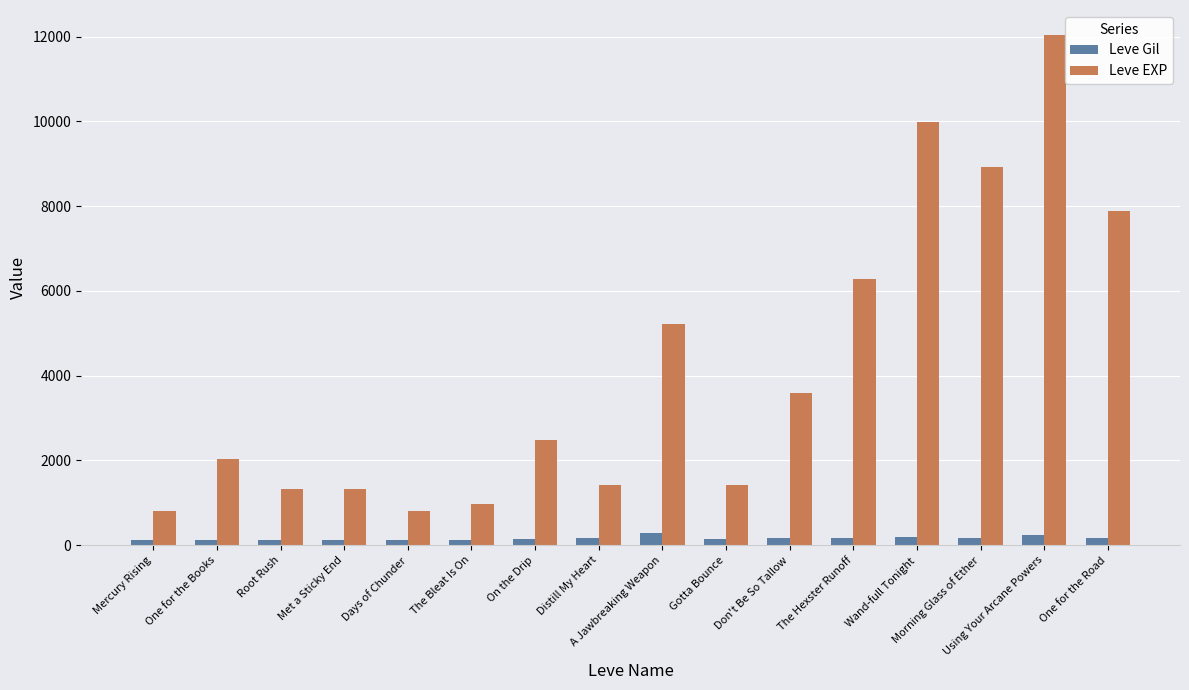

What is the greatest value displayed?

12030